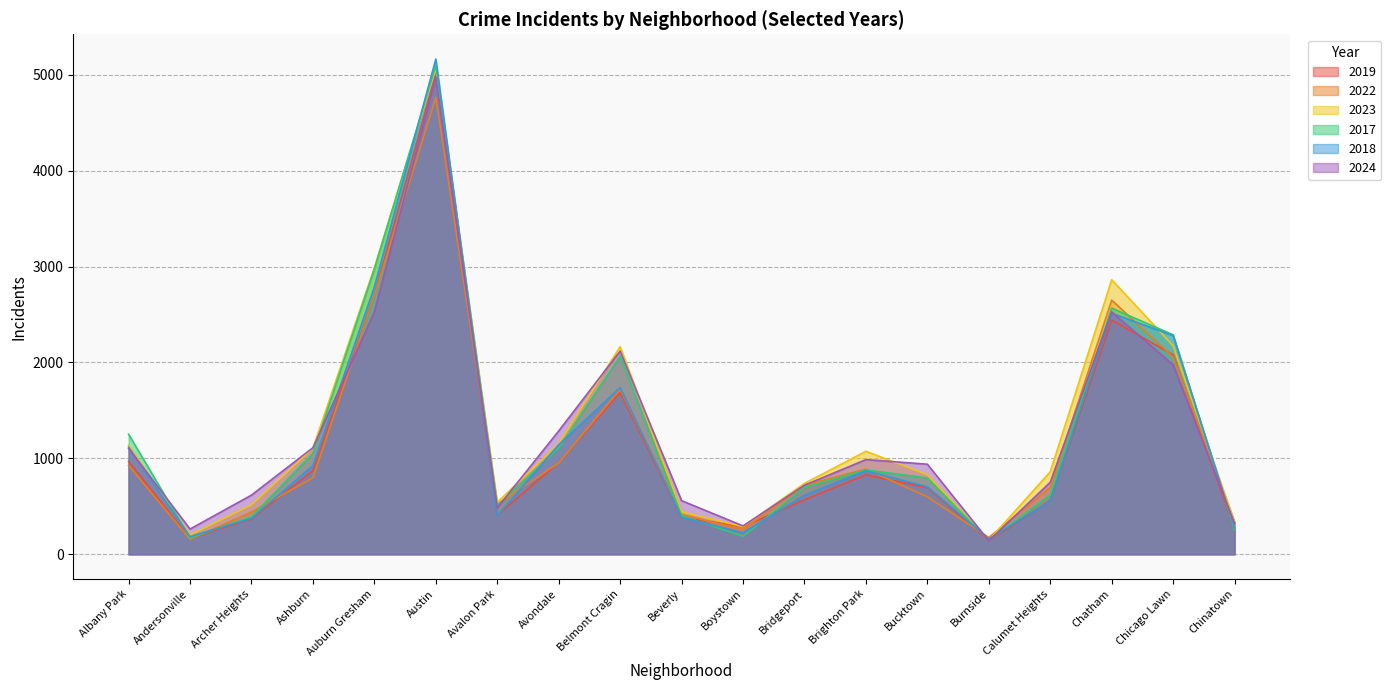

Reading left to right, transcribe all the data shown in this chart.

2019: 968	166	368	872	2700	5008	405	957	1687	385	287	568	828	694	142	561	2441	2079	253
2022: 926	157	440	797	2698	4763	522	953	1719	414	258	722	888	599	175	698	2650	2056	338
2023: 1138	201	515	1106	2988	5064	542	1152	2165	442	288	739	1074	829	146	860	2862	2174	335
2017: 1252	171	391	1053	2973	5096	508	1107	2066	403	188	697	879	795	145	620	2566	2288	253
2018: 1117	184	374	924	2787	5163	401	1142	1738	386	224	616	870	704	160	554	2513	2280	273
2024: 1104	263	617	1111	2525	4978	484	1286	2119	559	296	720	987	939	140	751	2527	1974	321